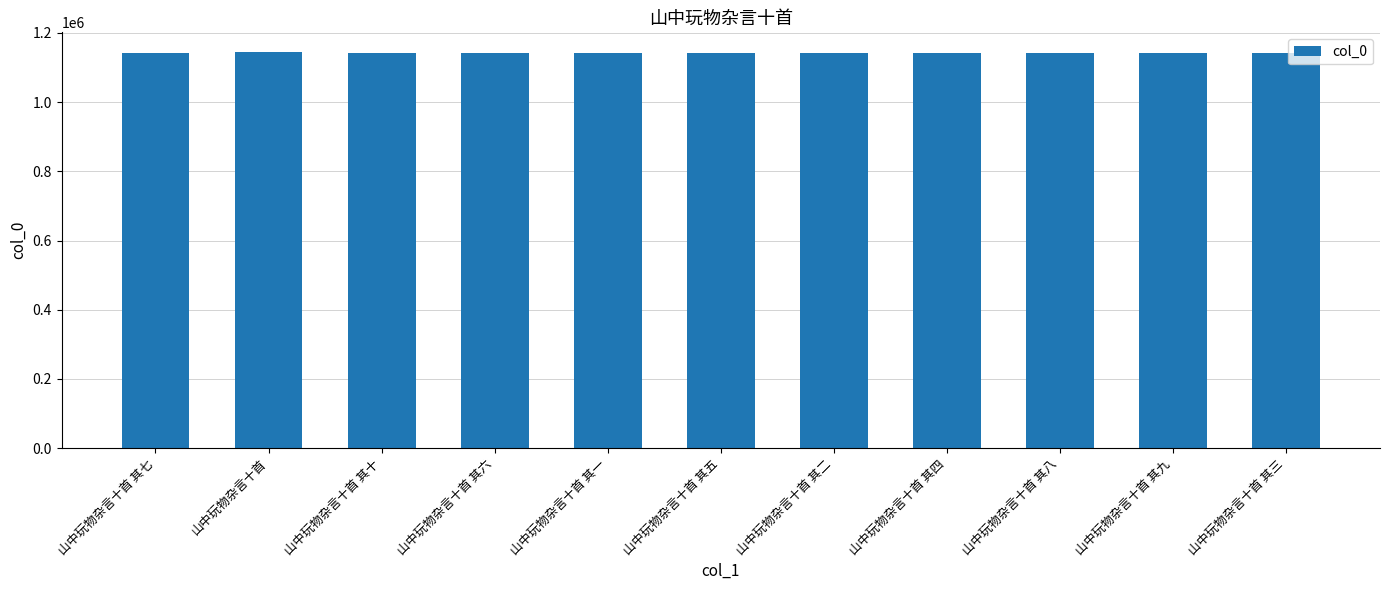

Does the chart contain any negative values?

No